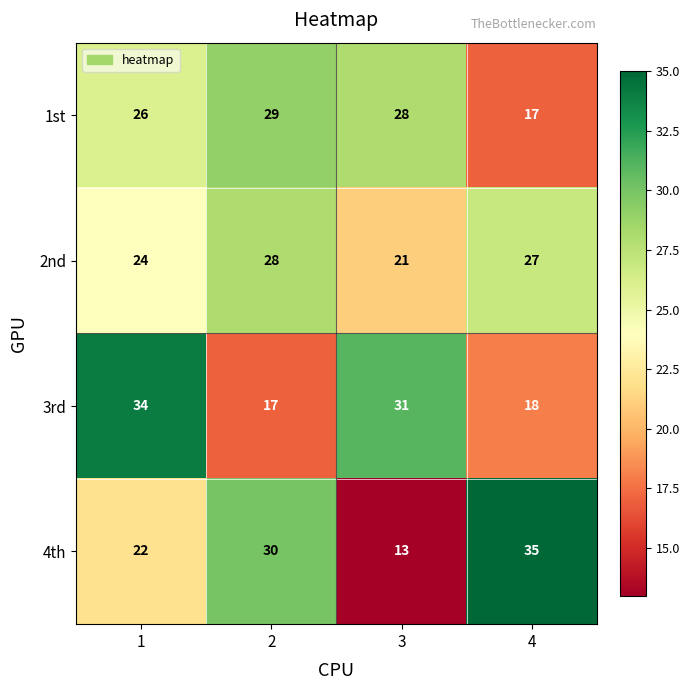

True or false: 2nd has a value of 24 at 1.

True